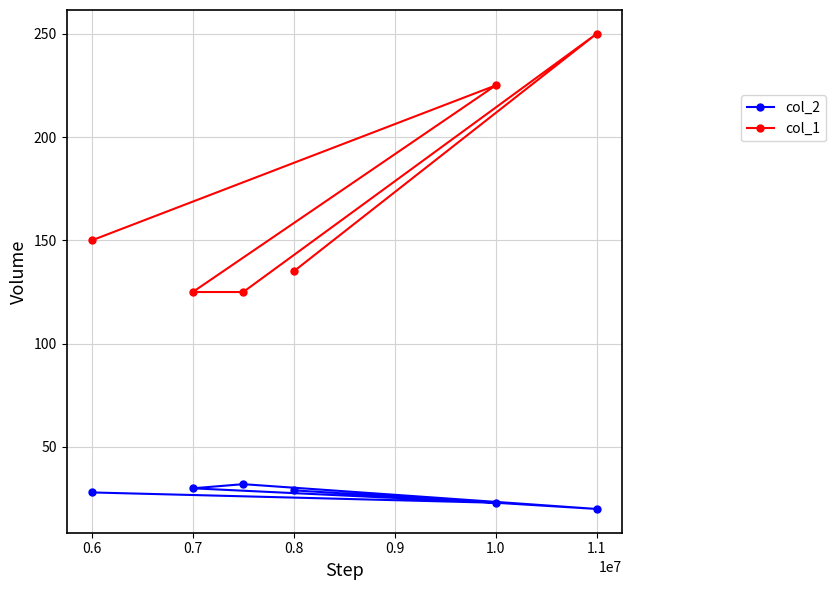

What are all the series names shown in the legend?

col_2, col_1